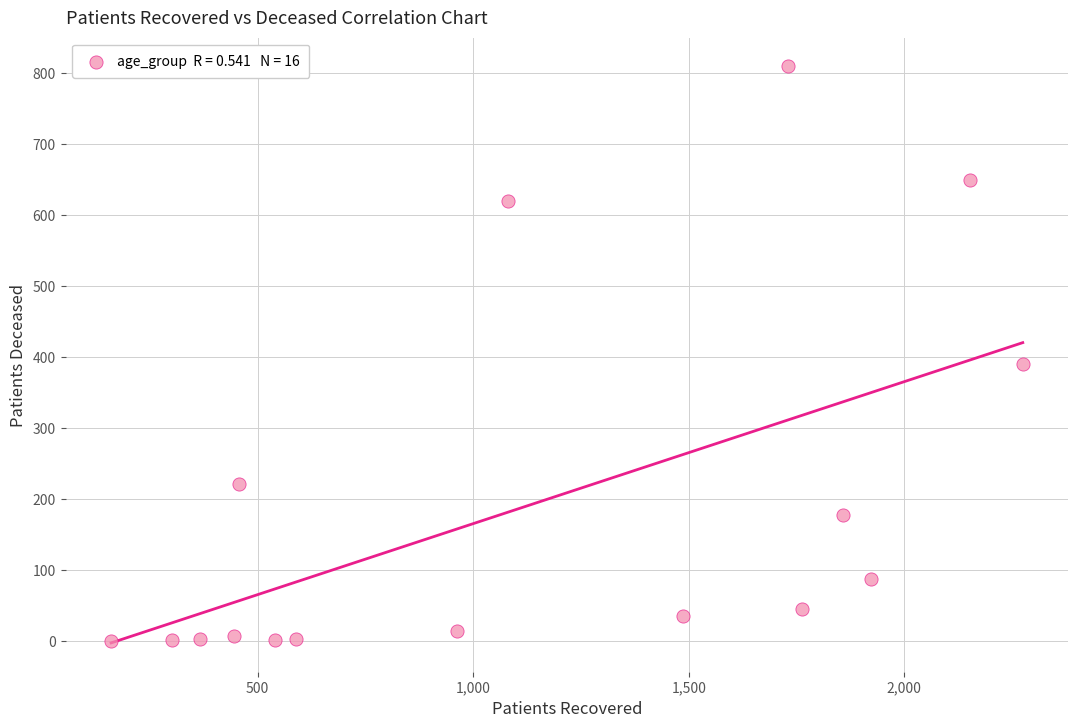

What is the range of X values (max minus min)?

2115